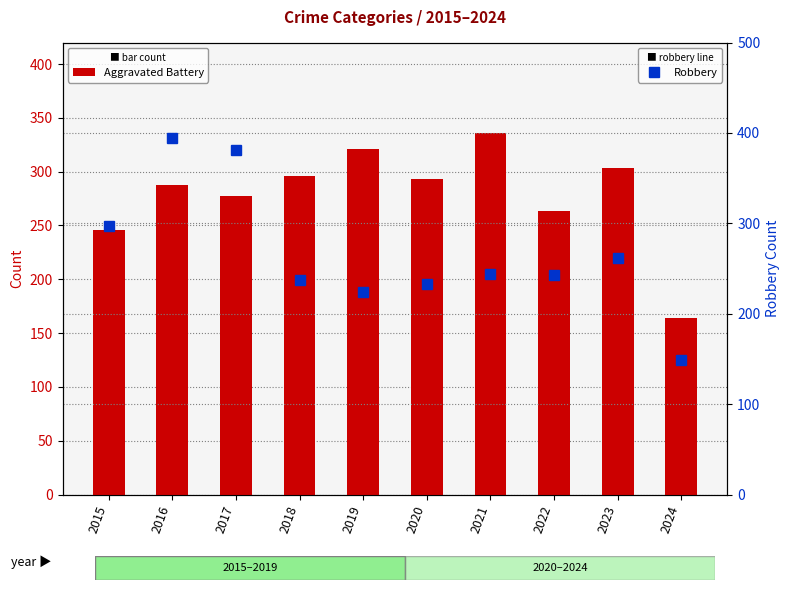

How many data points in Aggravated Battery are above 293?

4